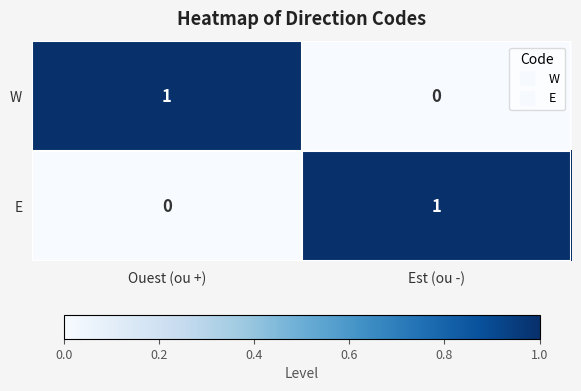

What is the difference between the highest and lowest values at Ouest (ou +)?

1